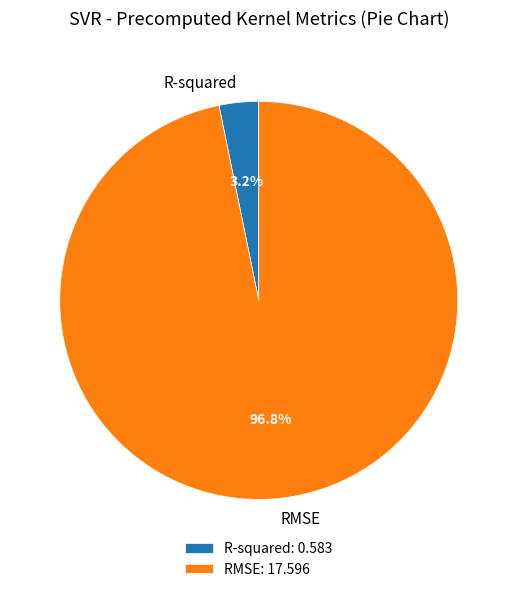

To the nearest percent, what is the difference between the largest and smallest slice percentages?

94%